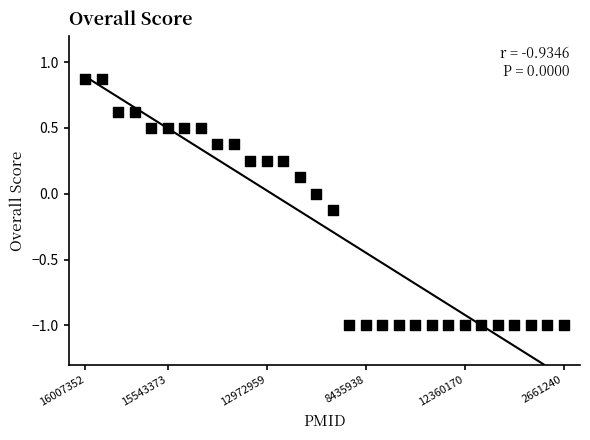

What is the range of Y values (max minus min)?

1.9